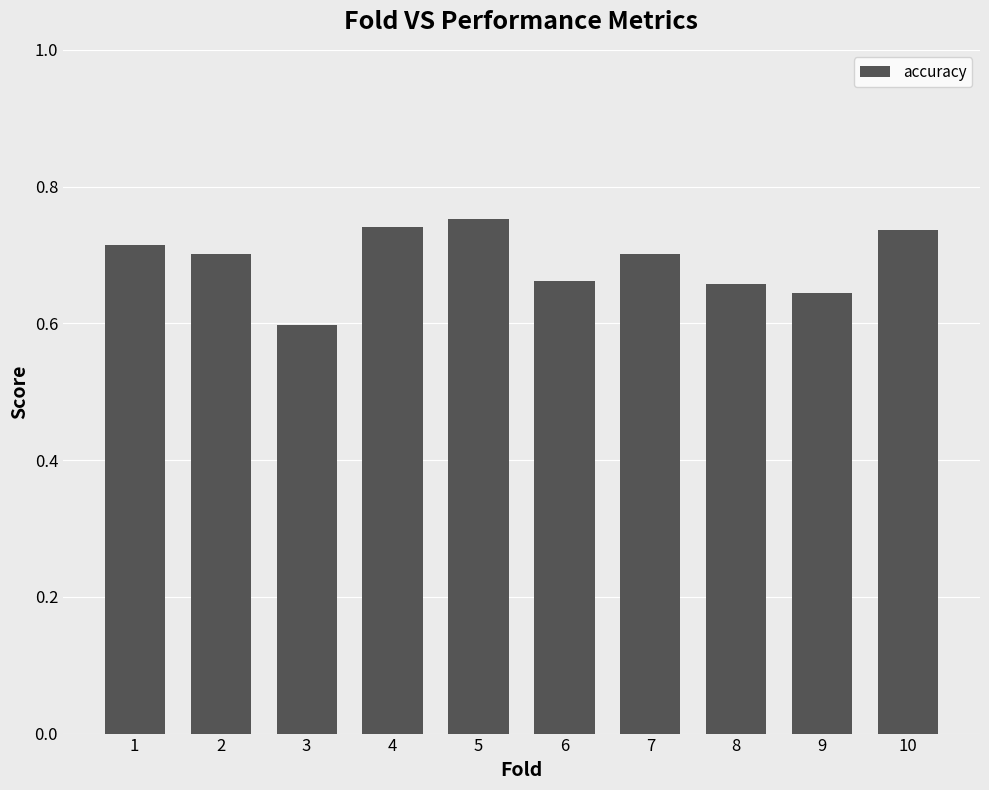

Does the chart contain any negative values?

No